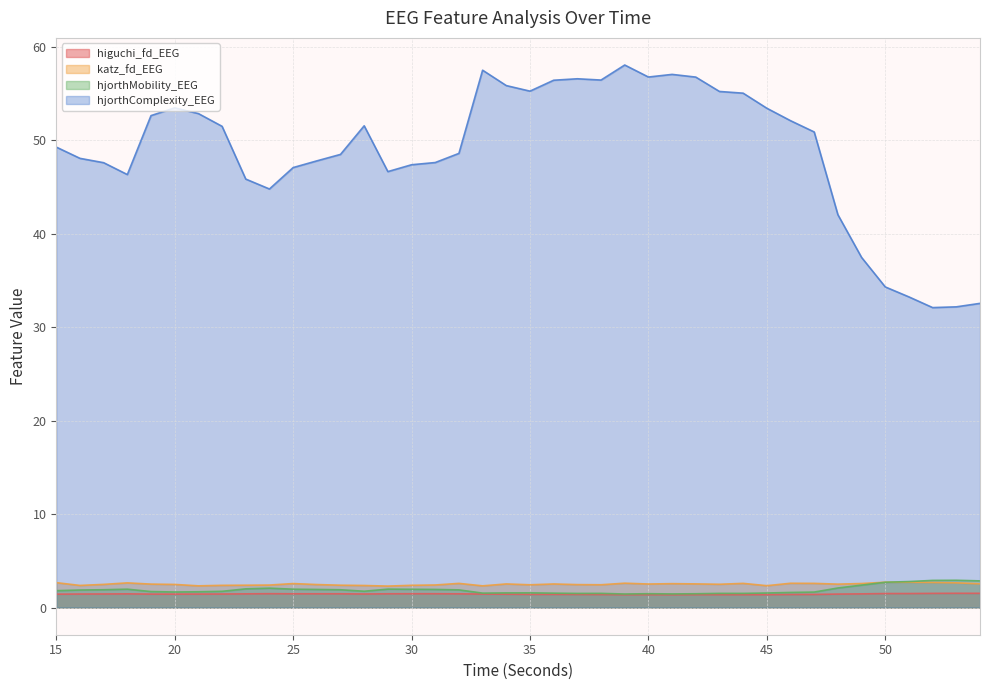

Is it true that higuchi_fd_EEG equals 2.5 at 48?

False